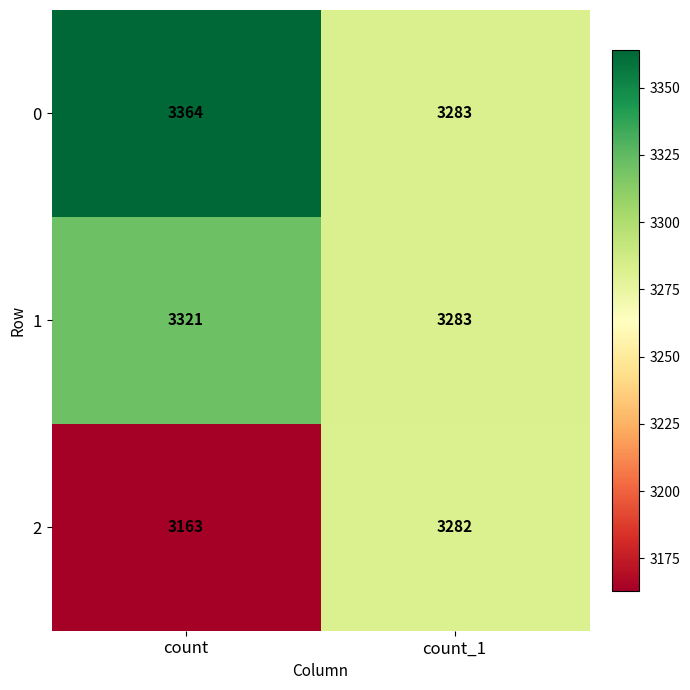

Which label corresponds to the largest value in the chart?

count